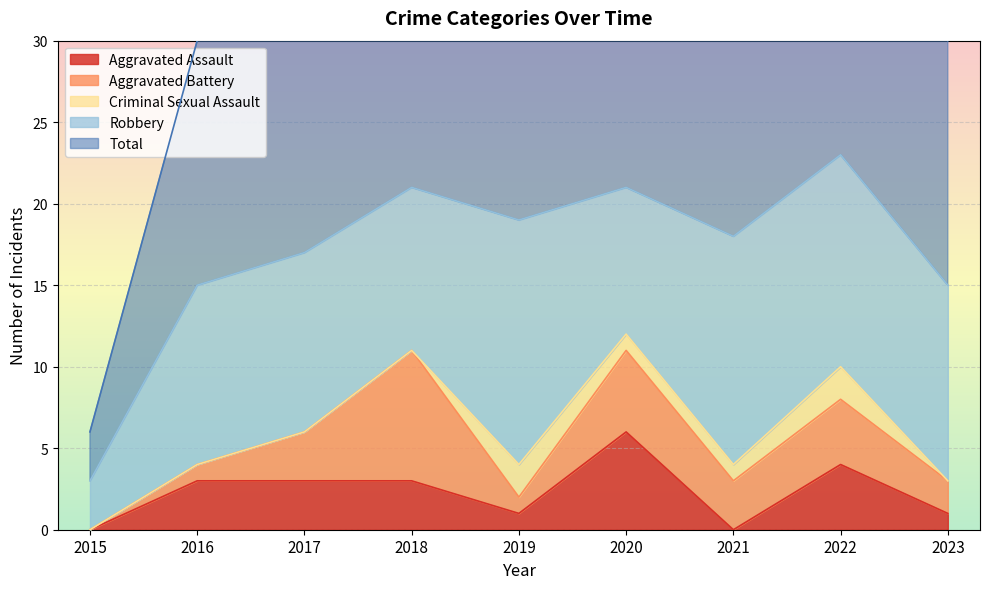

What is the average value of the Robbery series?

11